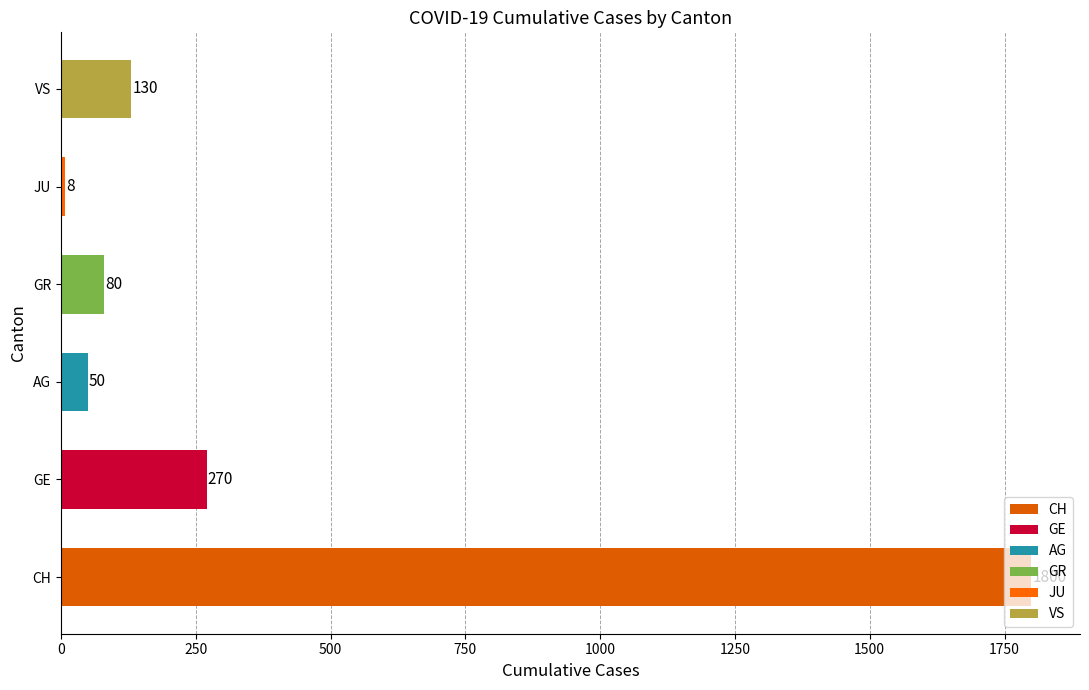

Rank the categories by value from lowest to highest.

JU, AG, GR, VS, GE, CH